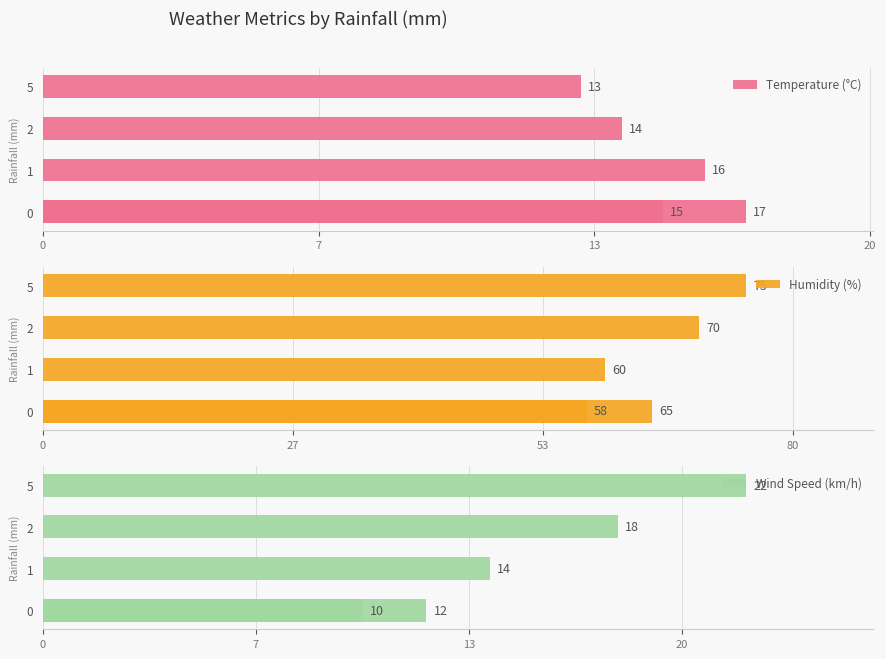

Rank the series at 1 from highest to lowest value.

Humidity (%), Temperature (°C), Wind Speed (km/h)